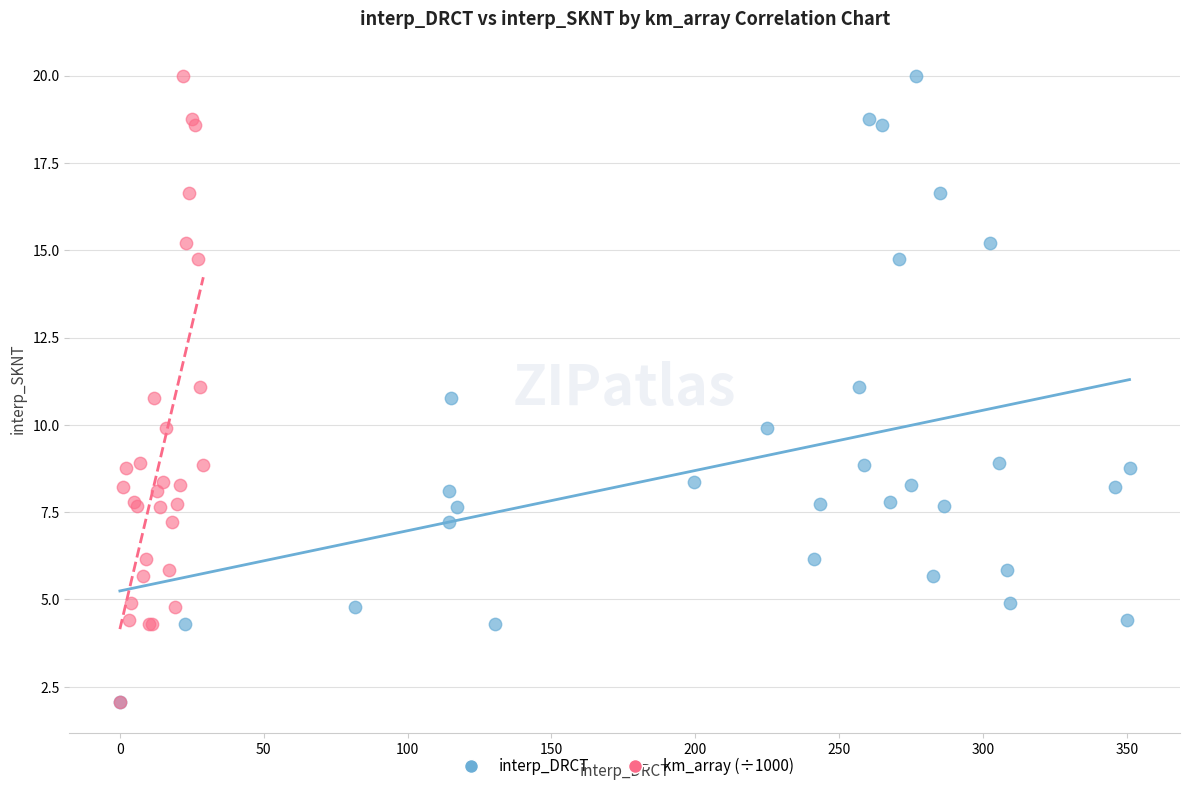

What are all the series names shown in the legend?

interp_DRCT, km_array (÷1000)